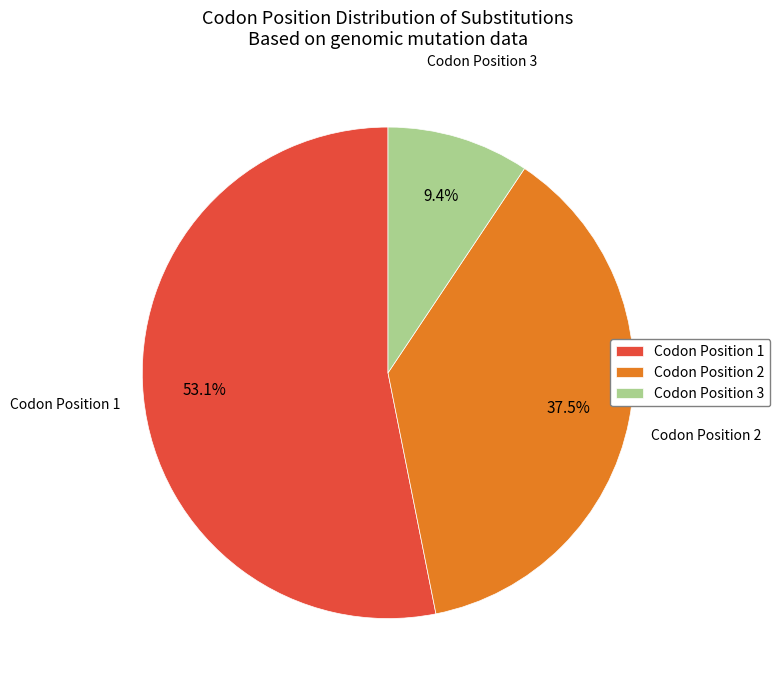

Rank the categories by value from highest to lowest.

Codon Position 1, Codon Position 2, Codon Position 3